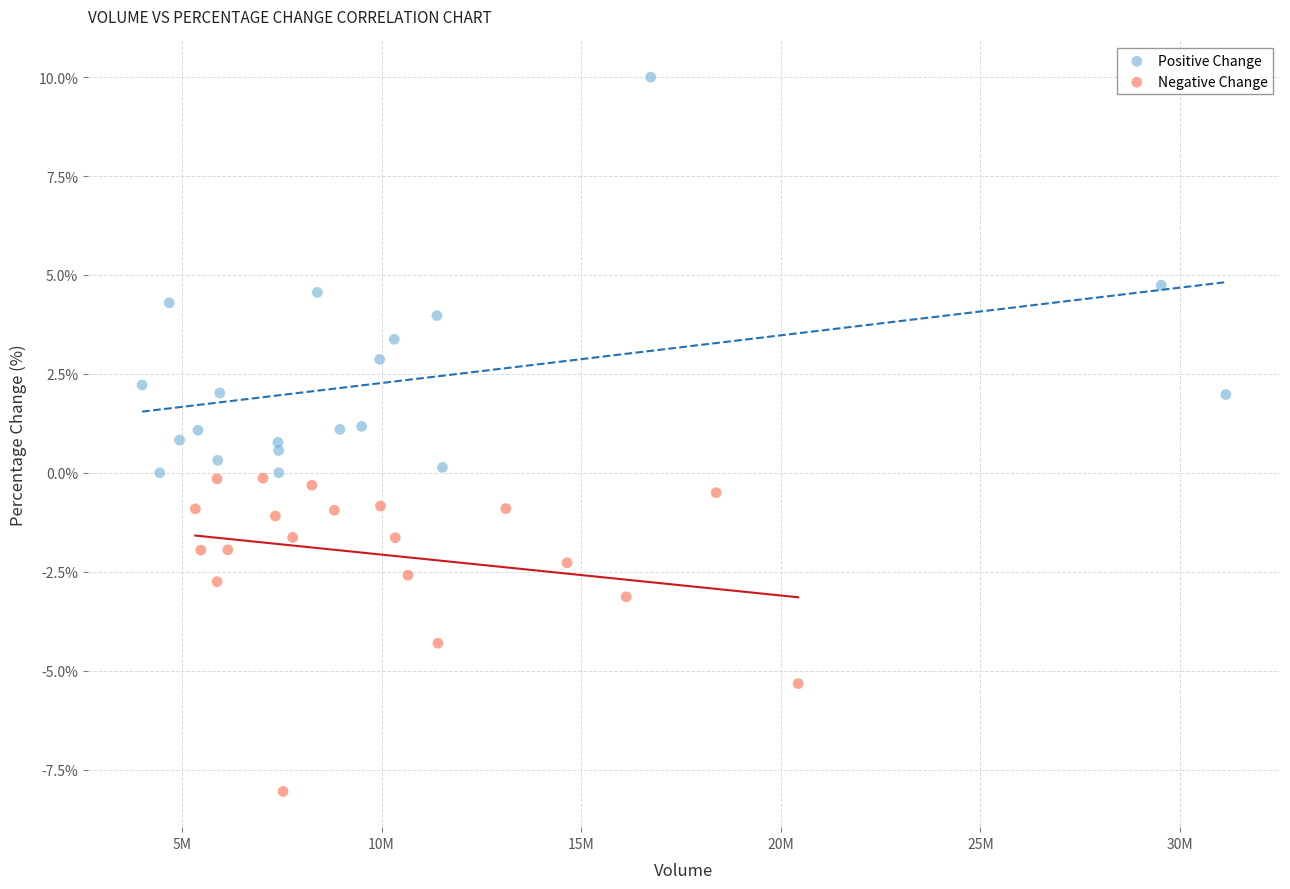

Which series has the largest Y range (max minus min)?

Positive Change